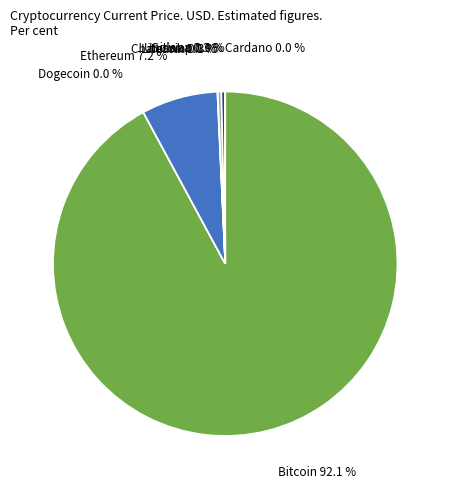

Is there any slice that represents more than half of the pie?

Yes